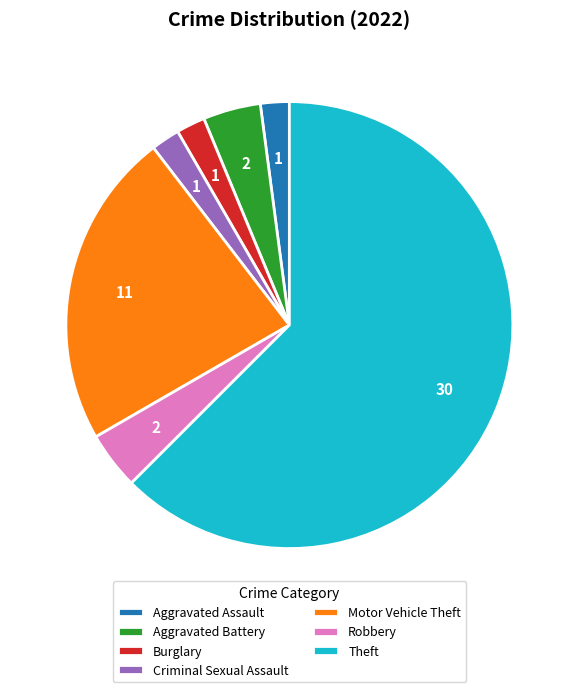

Is there a majority slice in this chart?

Yes